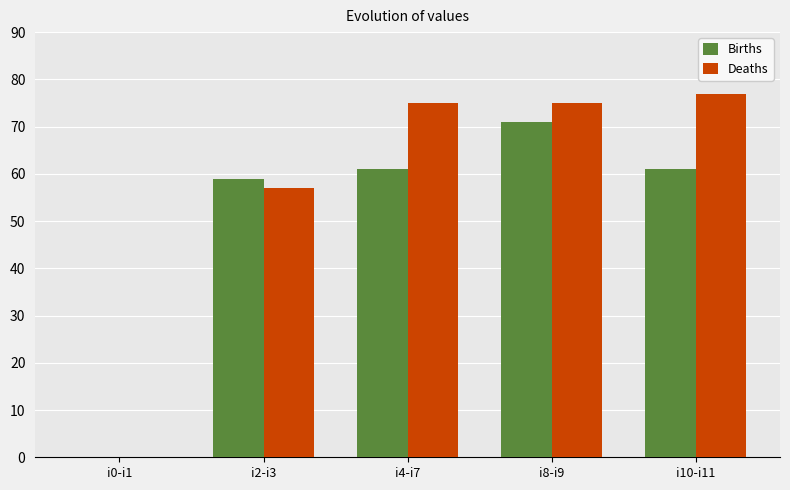

The Births series shows -29 at i0-i1. True or false?

False